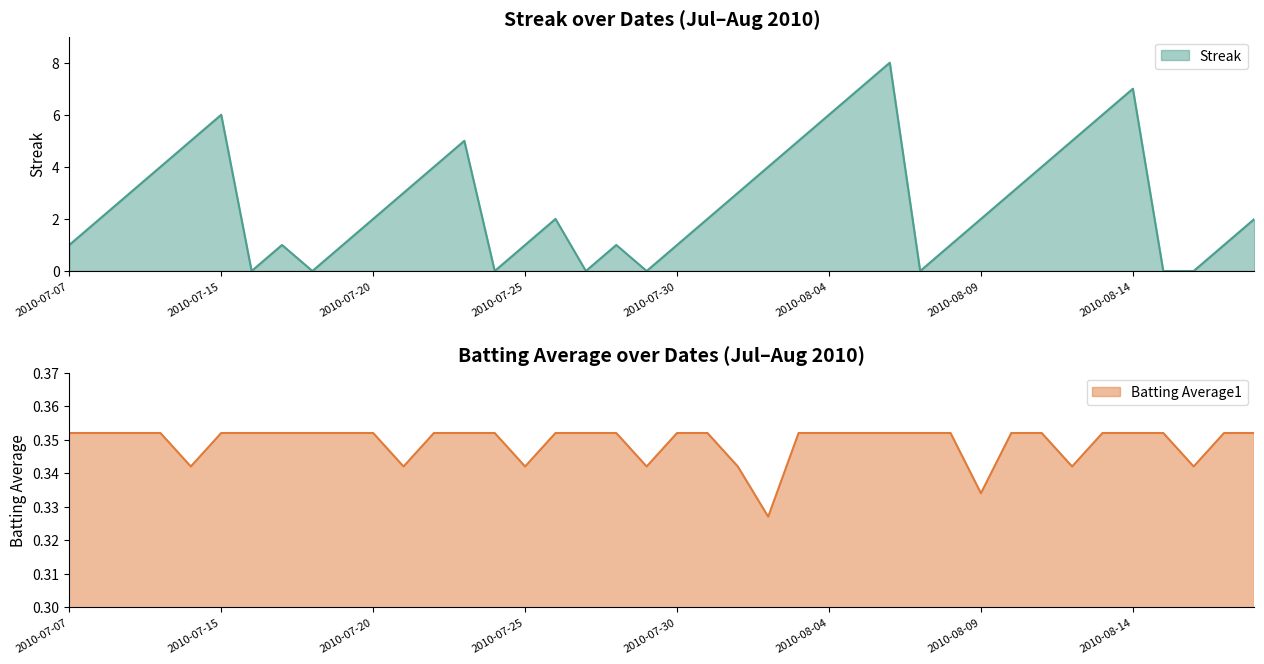

At which category does Batting Average1 reach its first local valley?

2010-07-11